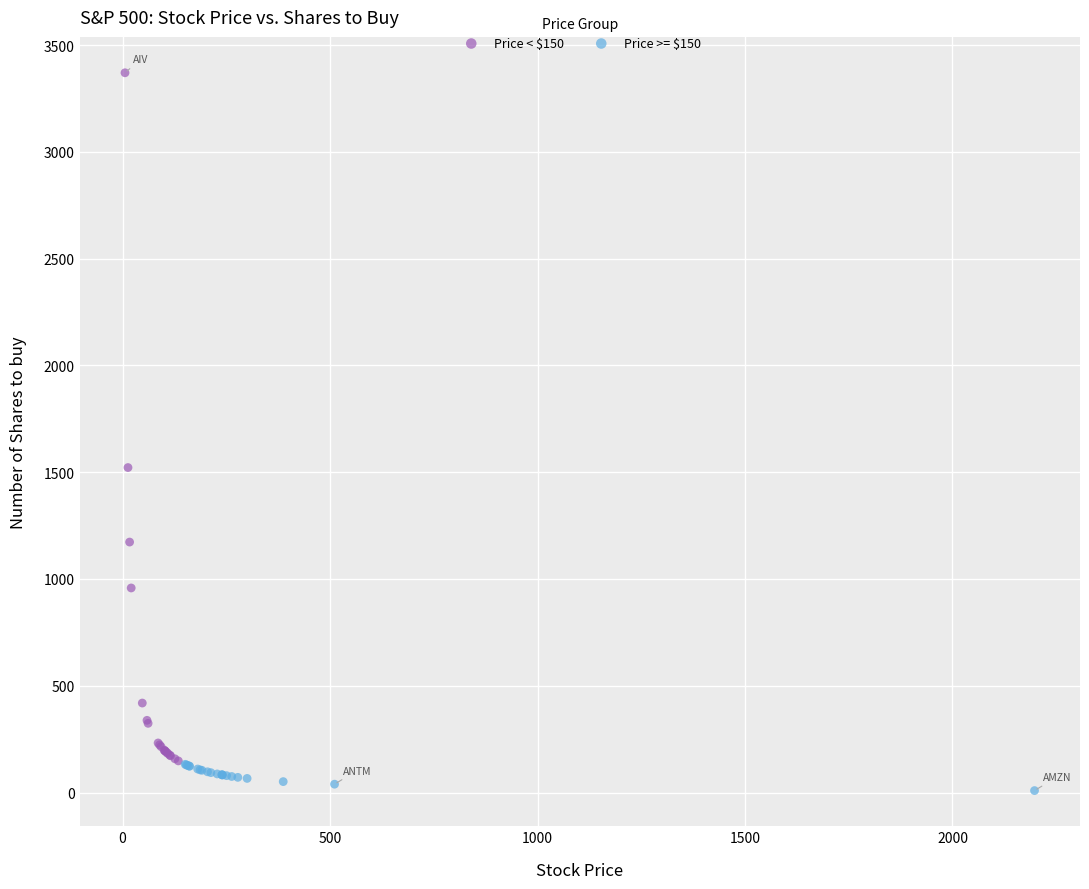

Which series has the largest Y range (max minus min)?

Price < $150